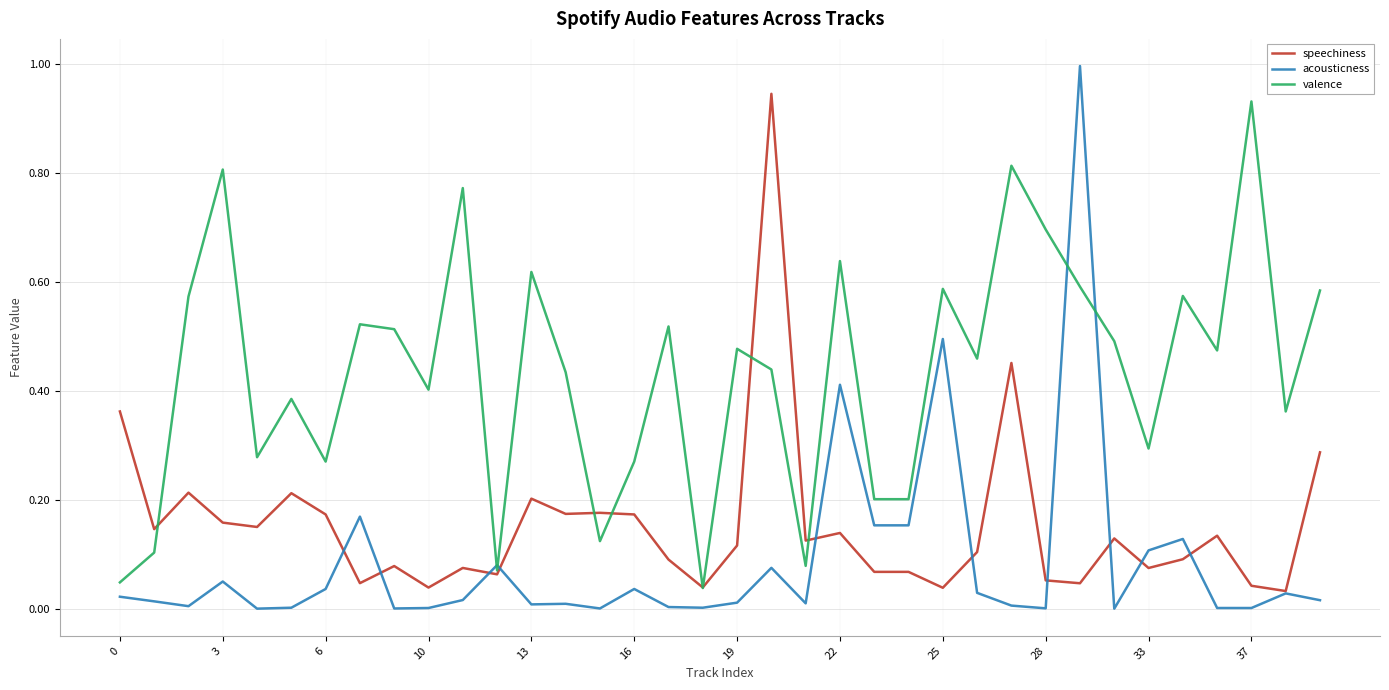

Which series has the largest range (max minus min)?

acousticness